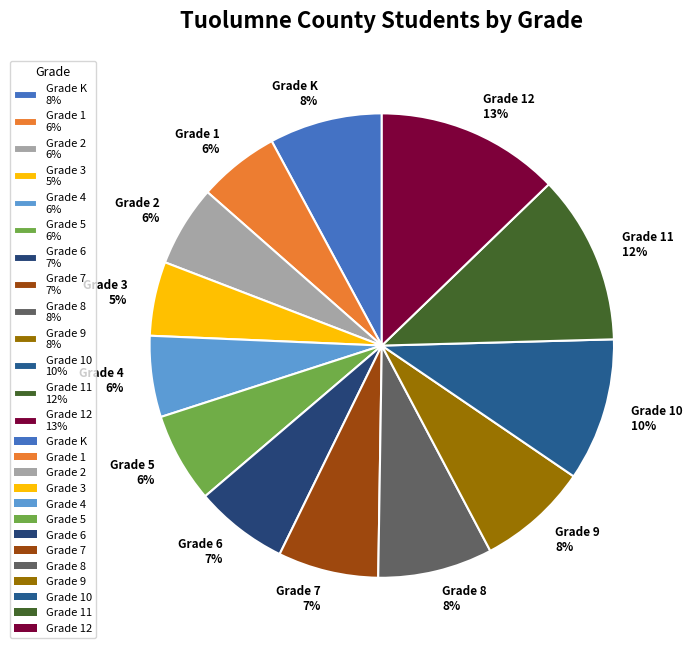

Is it true that Grade 11 12% is 12% of the pie?

True